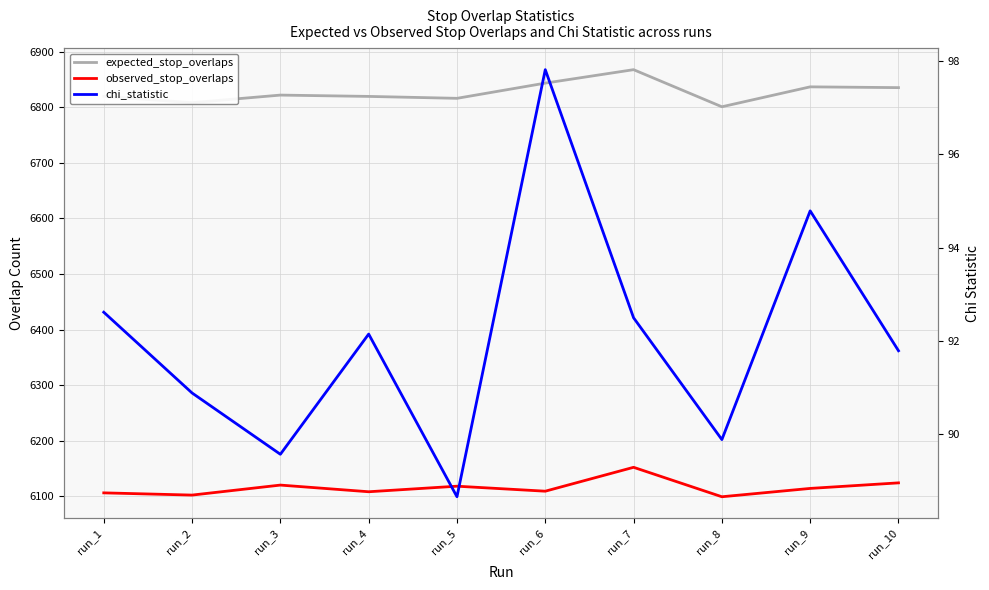

What are all the series names shown in the legend?

expected_stop_overlaps, observed_stop_overlaps, chi_statistic